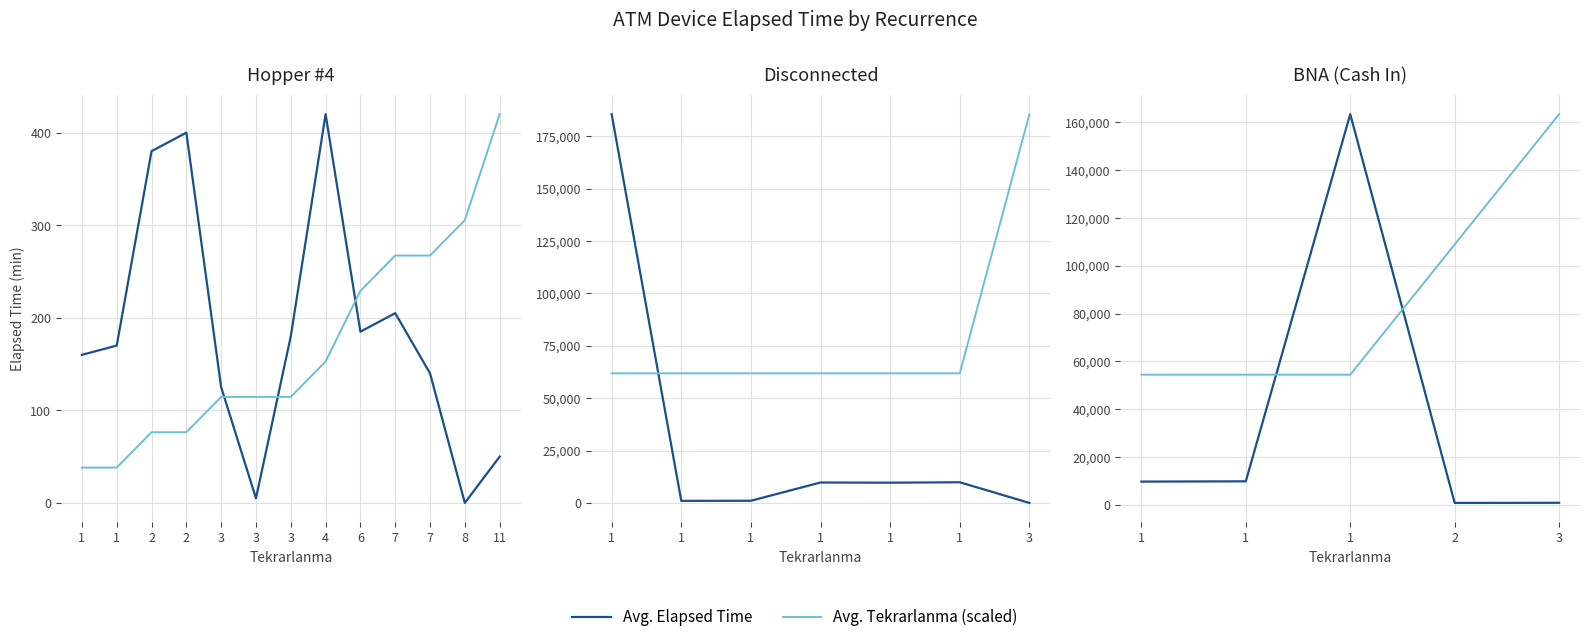

In Avg. Elapsed Time, how many points are lower than both neighbors (excluding endpoints)?

1